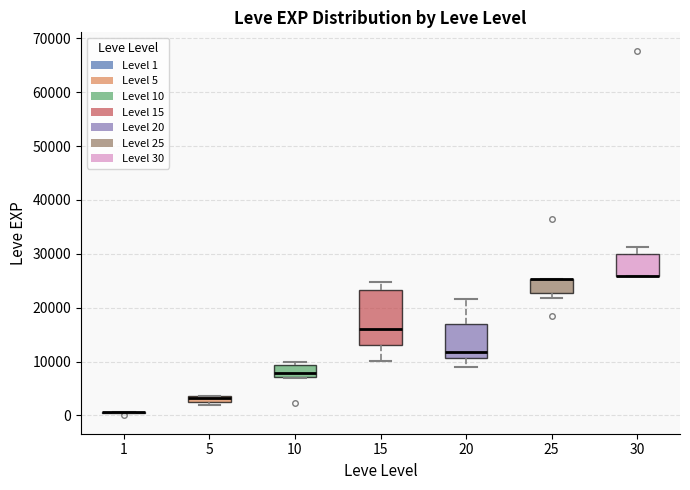

Where is the lower edge of the box at x = 25 on the y-axis? The values are not printed on the chart, so give them approximately, as read against the axis.

23000